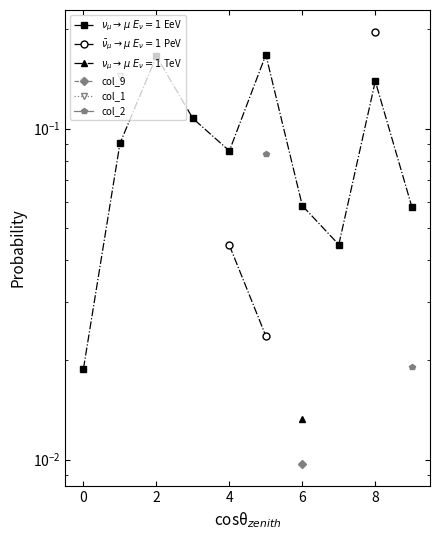

True or false: $\nu_\mu \to \mu\ E_\nu{=}1$ EeV has more than 0 points higher than both neighbors.

True